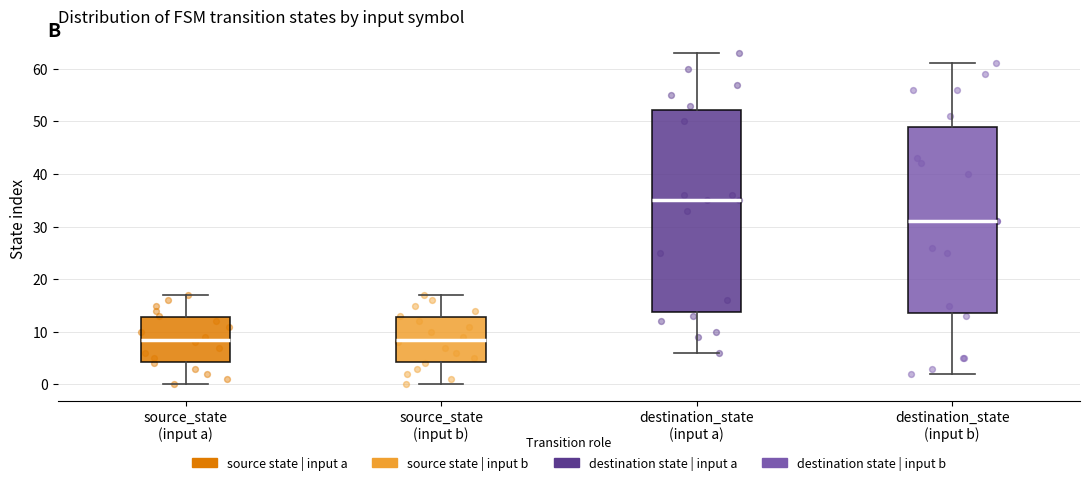

Comparing the boxes themselves (not the whiskers), which one is the tallest?

destination_state (input a)